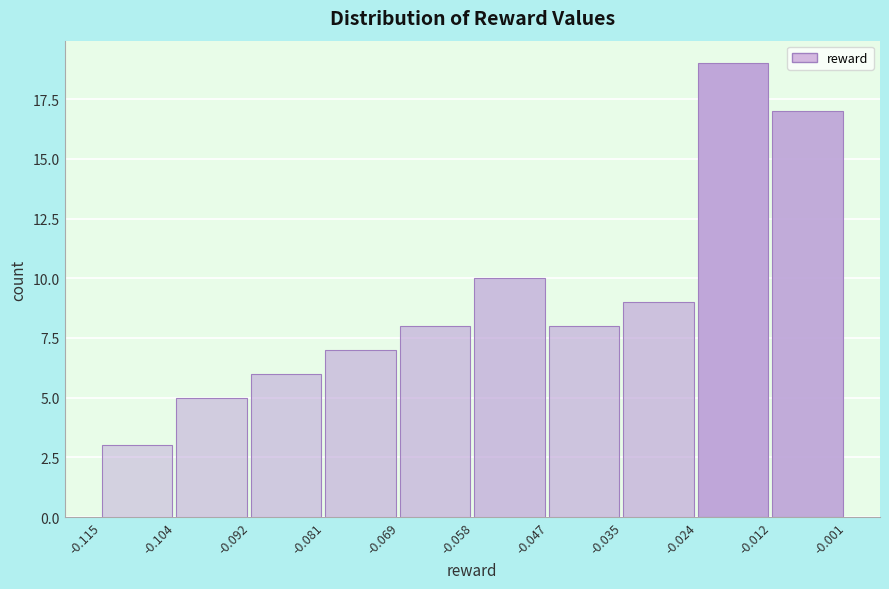

Reading left to right, list every bar in this chart as the range it spans on the x-axis followed by its height. The values are not printed on the chart, so give them approximately, as read against the axis.

-0.115 to -0.104: 3
-0.104 to -0.092: 5
-0.092 to -0.081: 6
-0.081 to -0.069: 7
-0.069 to -0.058: 8
-0.058 to -0.047: 10
-0.047 to -0.035: 8
-0.035 to -0.024: 9
-0.024 to -0.012: 19
-0.012 to -0.001: 17